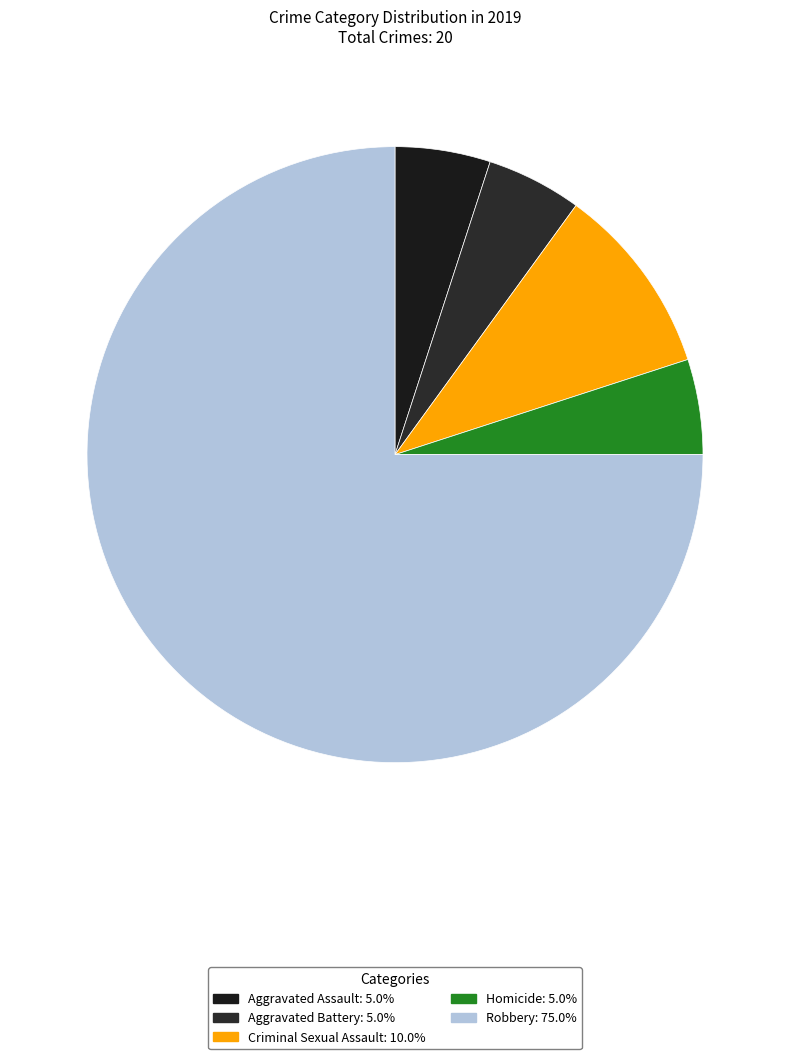

What is the change in value from Criminal Sexual Assault to Homicide?

-1